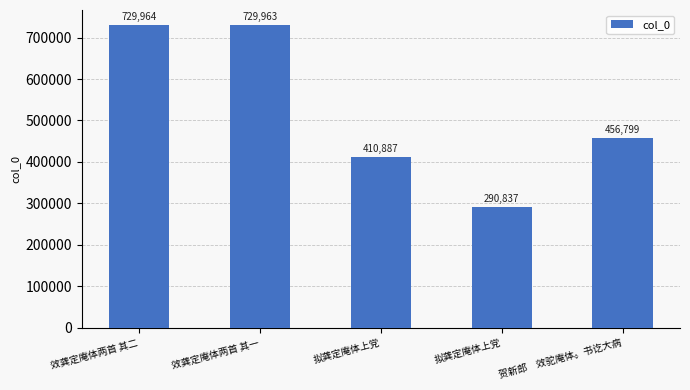

What value does the data have at 拟龚定庵体上党?

410887